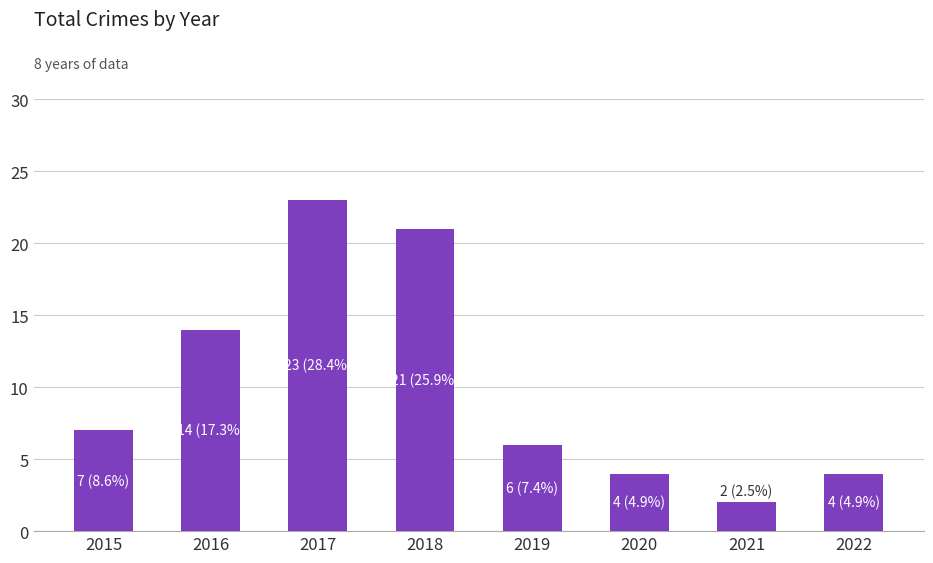

What value does the data have at 2022?

4